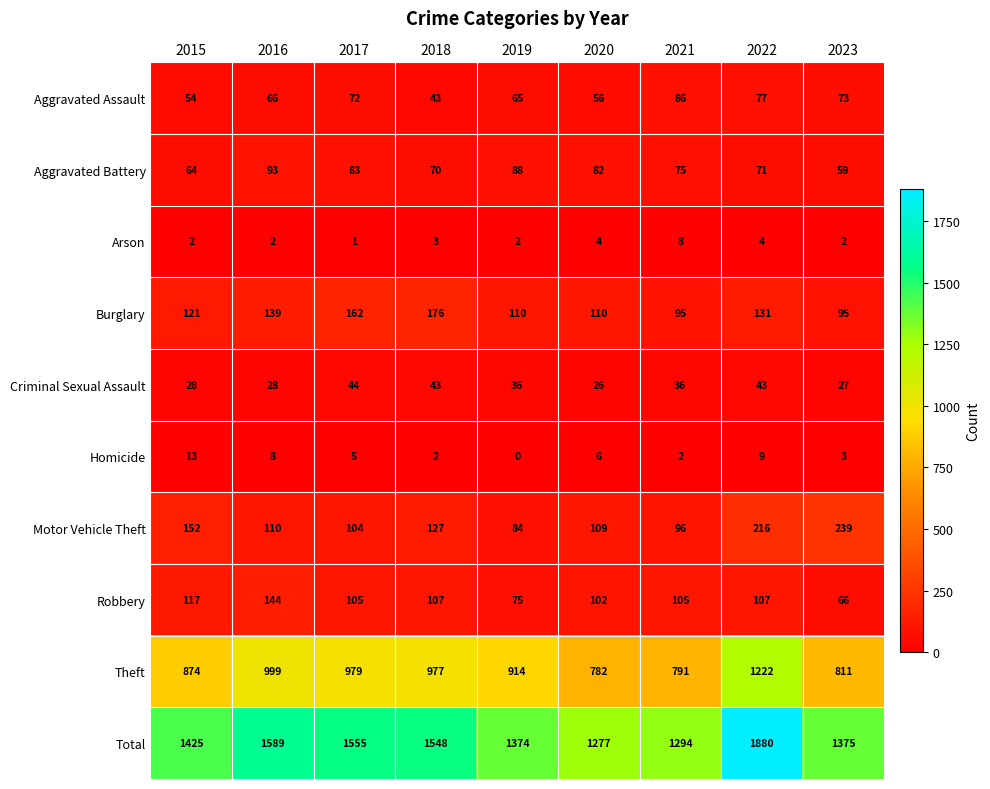

Which label corresponds to the smallest value in the chart?

2019